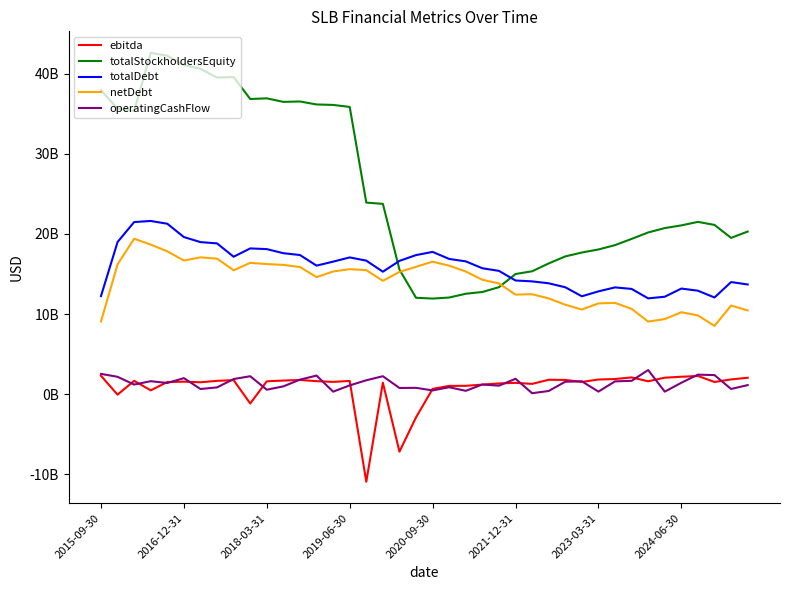

What are all the series names shown in the legend?

ebitda, totalStockholdersEquity, totalDebt, netDebt, operatingCashFlow